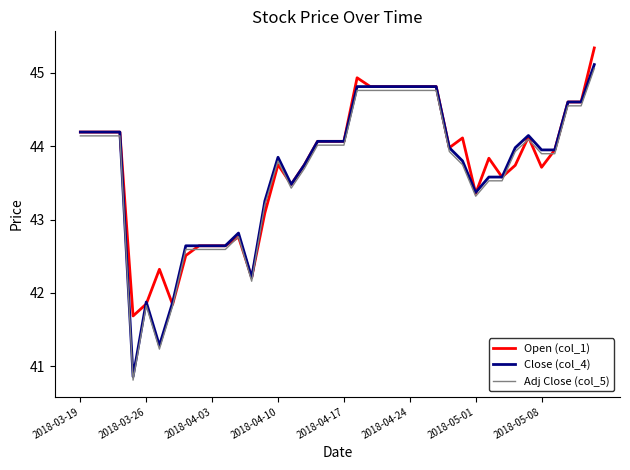

What is the highest value of the Open (col_1) series?

45.3